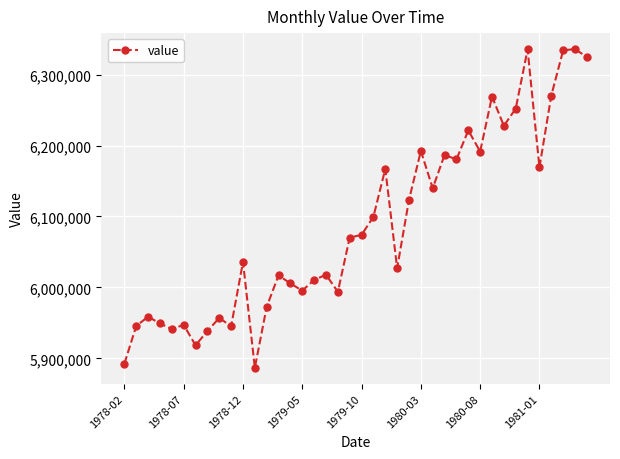

Count the number of categories in the chart.

40